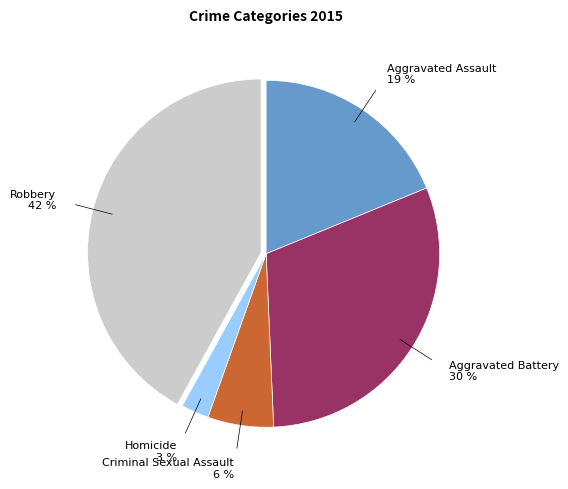

Is there any slice that represents more than half of the pie?

No